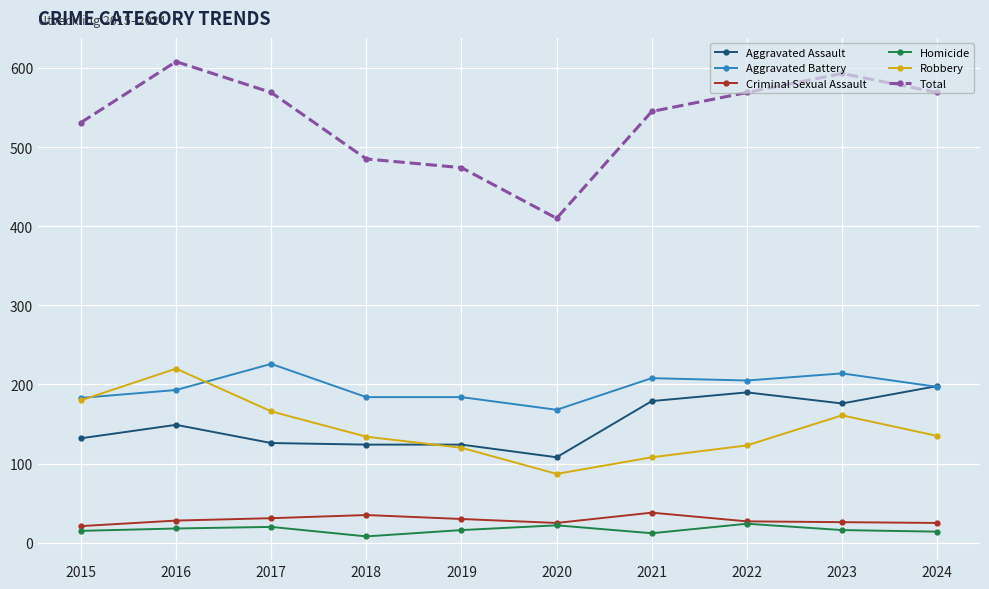

What is the value of the Aggravated Battery point at the 7th from the left?

208